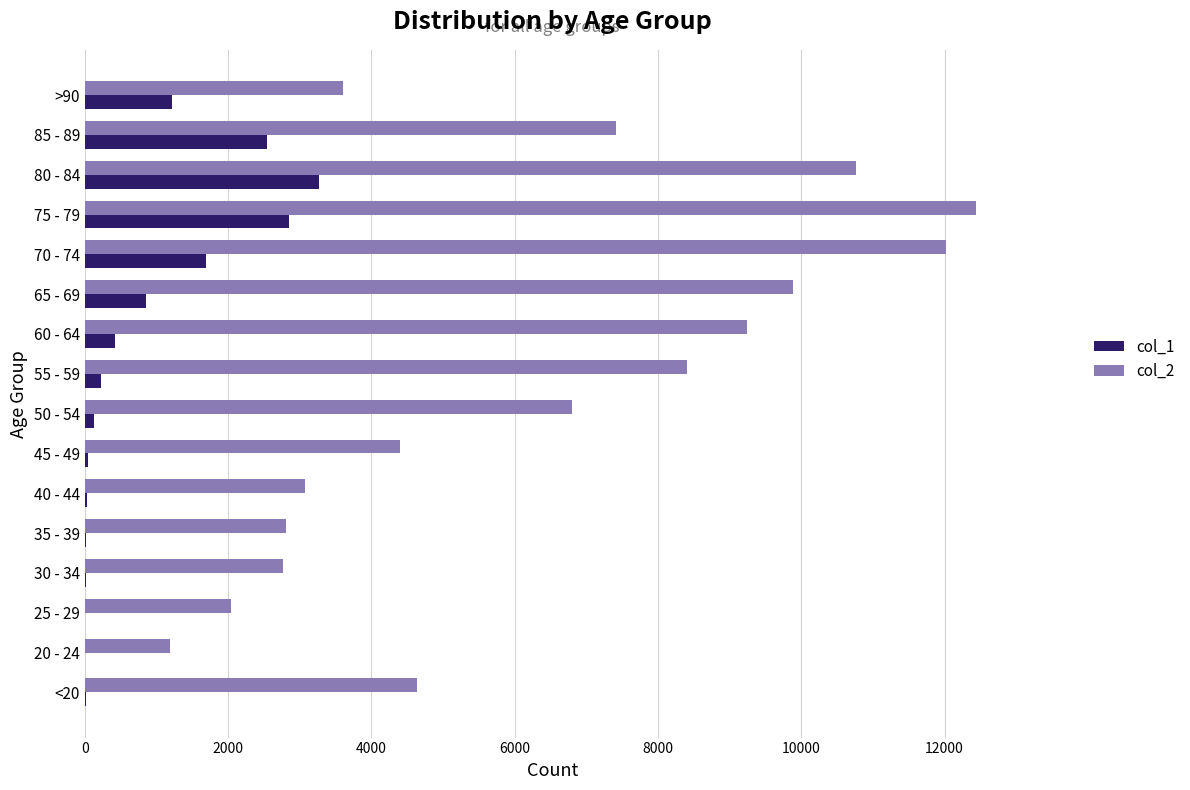

The value of col_1 at 60 - 64 is 426. True or false?

True